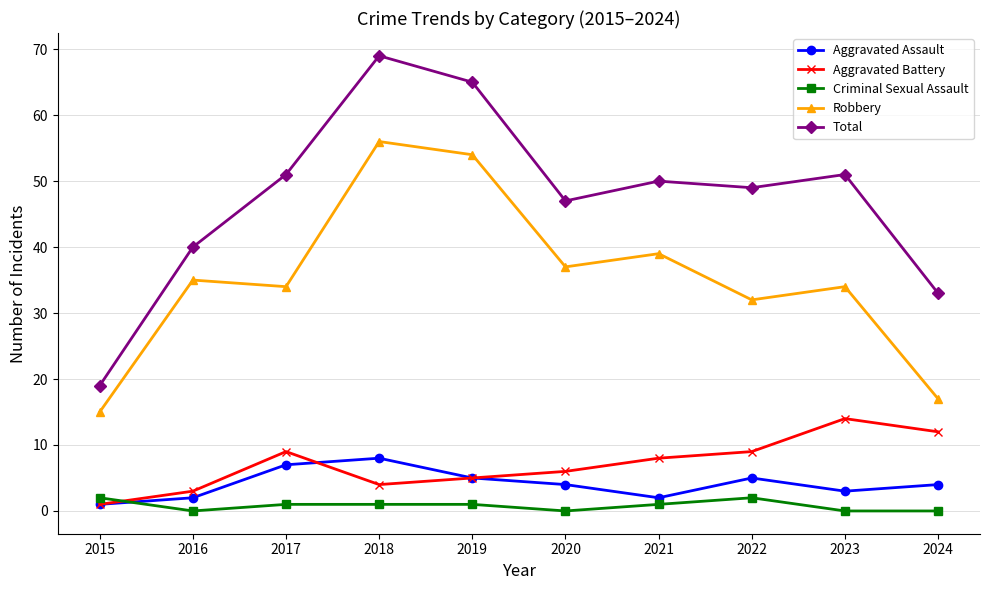

True or false: Robbery and Aggravated Battery cross at least once.

False